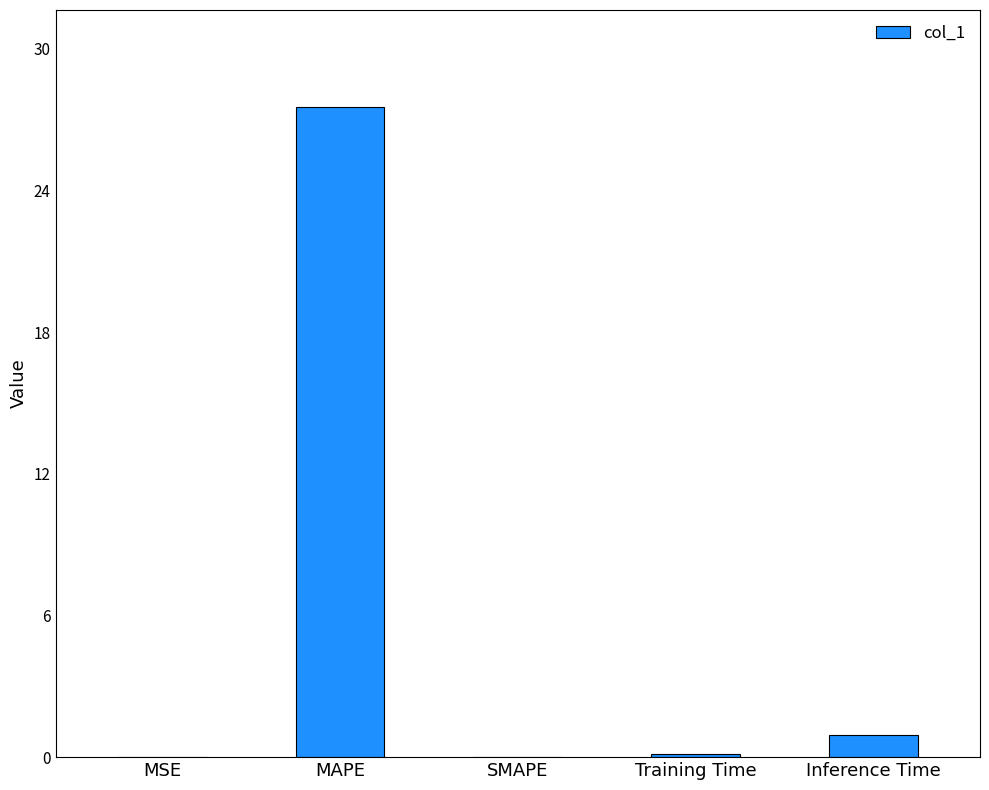

Are the bars horizontal?

No